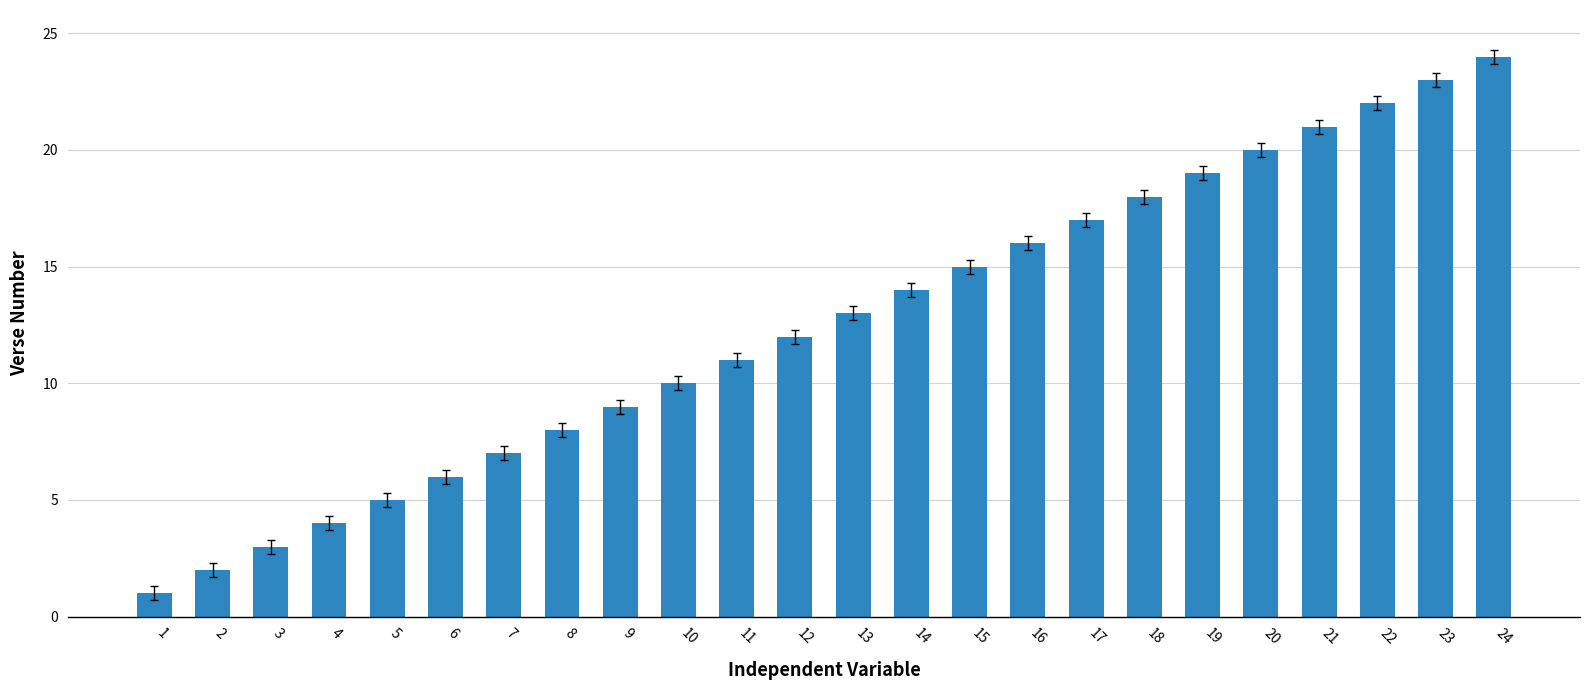

Does the chart contain stacked bars?

No